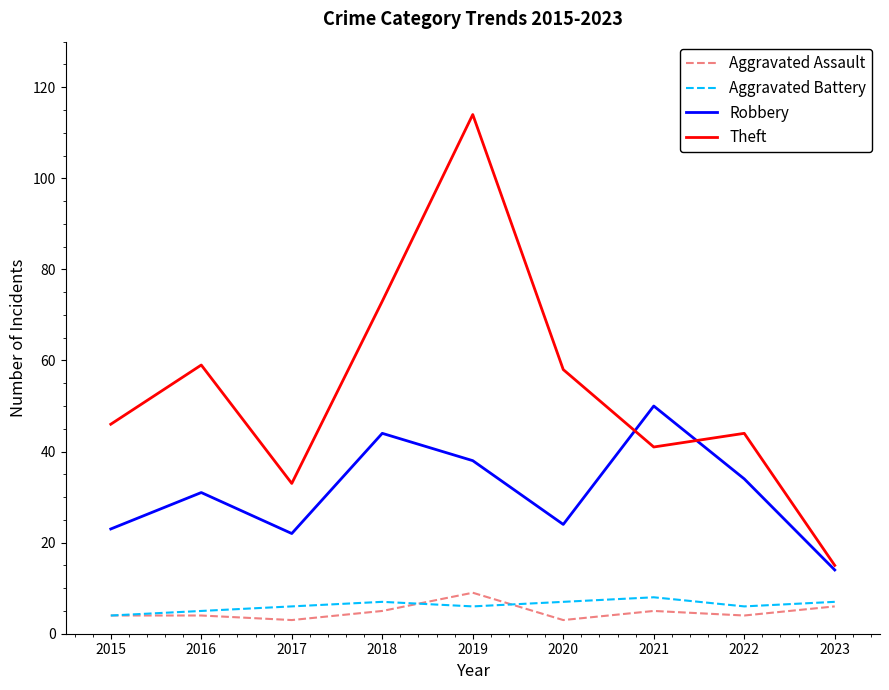

Count the number of data series in this chart.

4